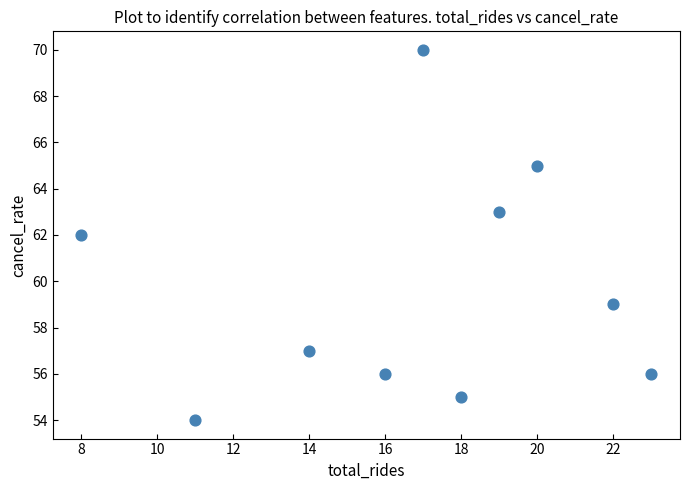

What is the average Y value?

60